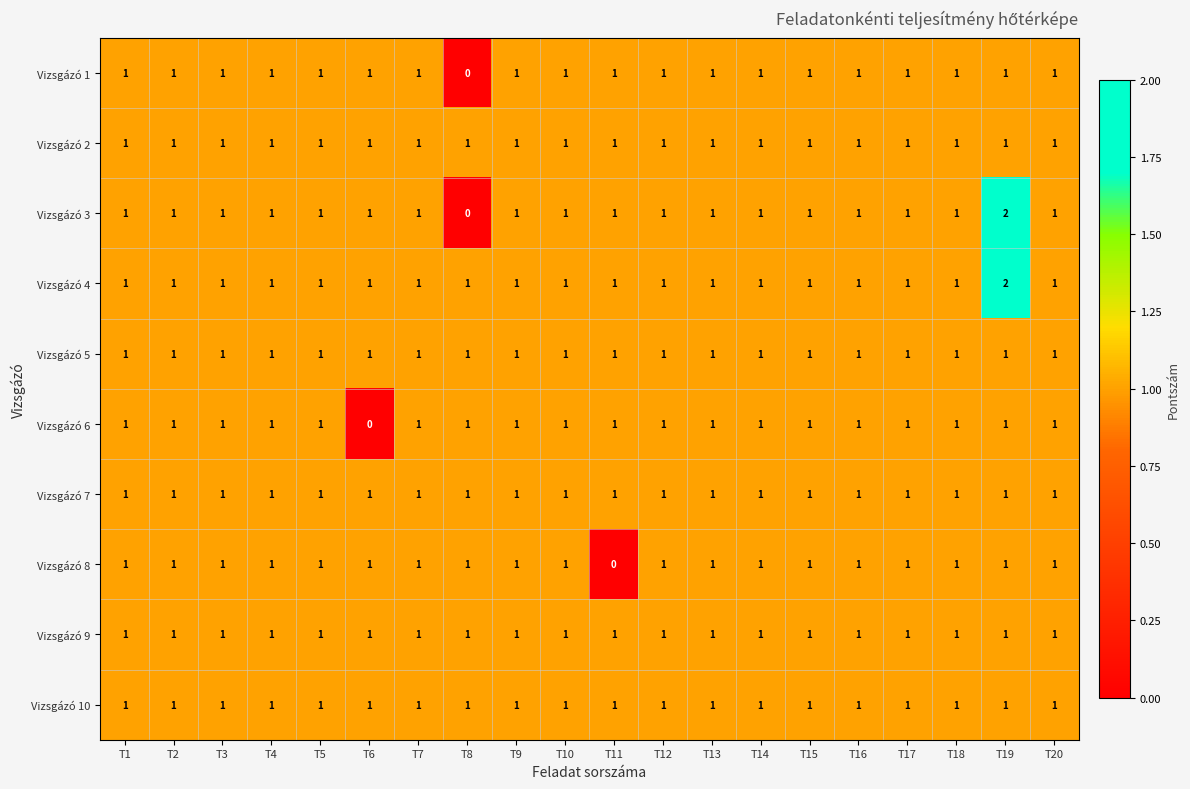

Where is Vizsgázó 6 nearest to the value 0?

T6